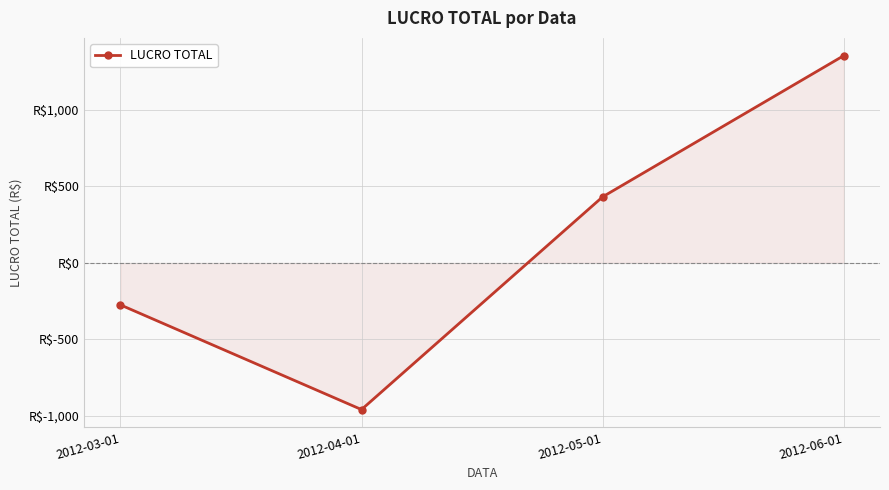

Is this an area chart (filled region under the line)?

Yes